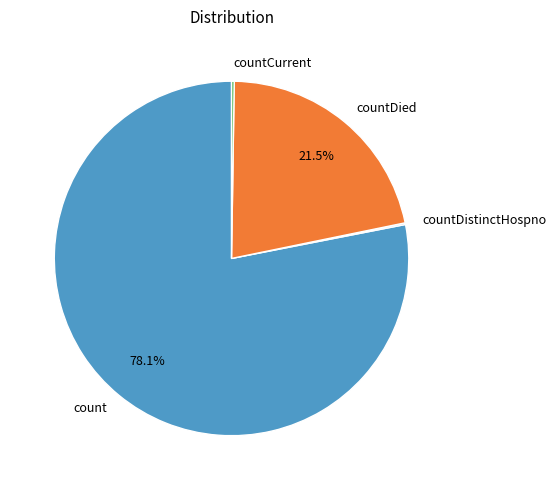

To the nearest percent, what portion does count represent?

78%